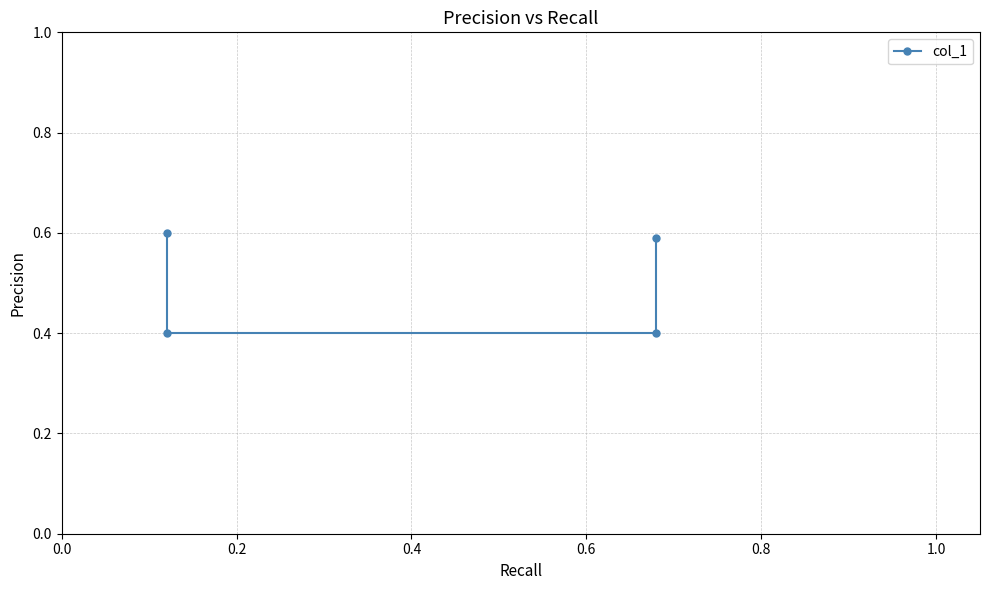

What is the maximum value shown in the chart?

0.6